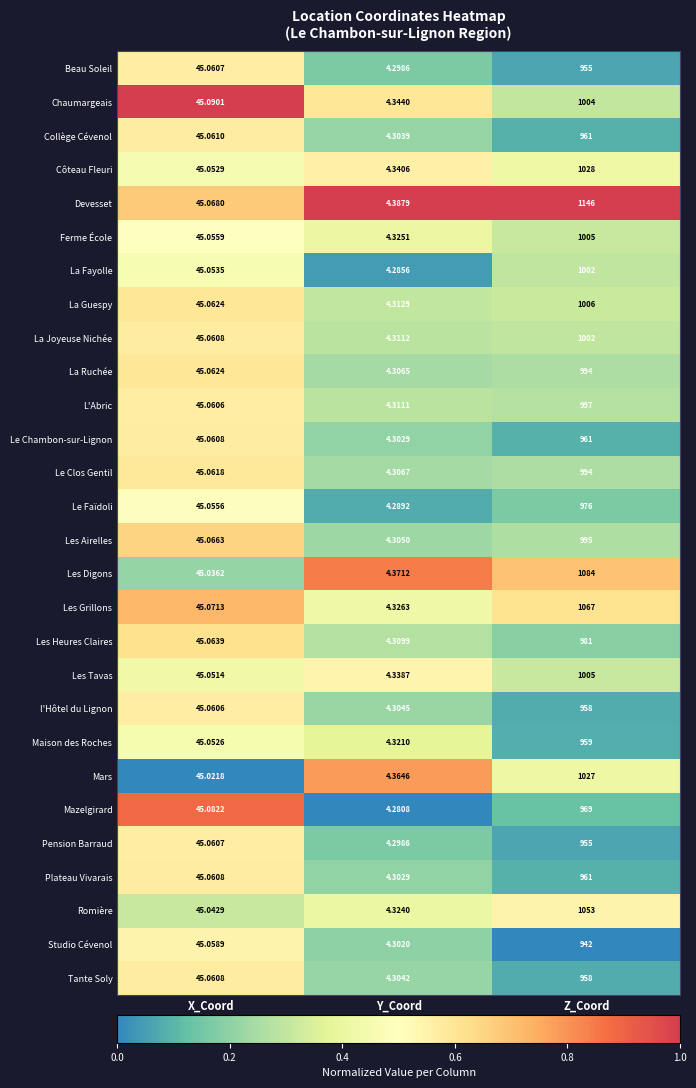

Rank the categories by L'Abric value from highest to lowest.

Z_Coord, X_Coord, Y_Coord